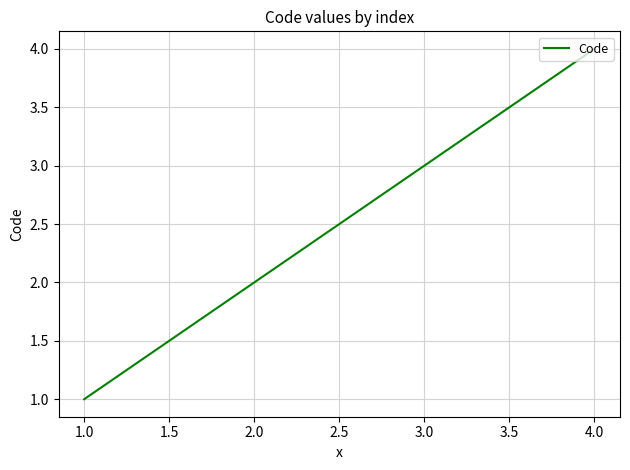

Count the number of categories in the chart.

4